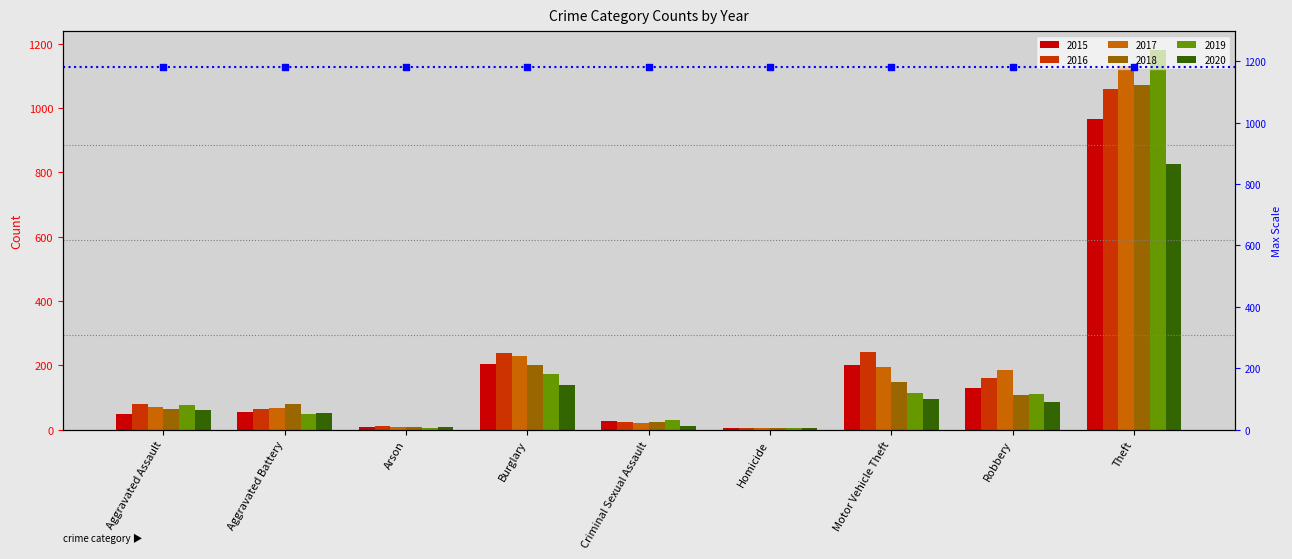

Which series reaches the minimum Y coordinate?

2016